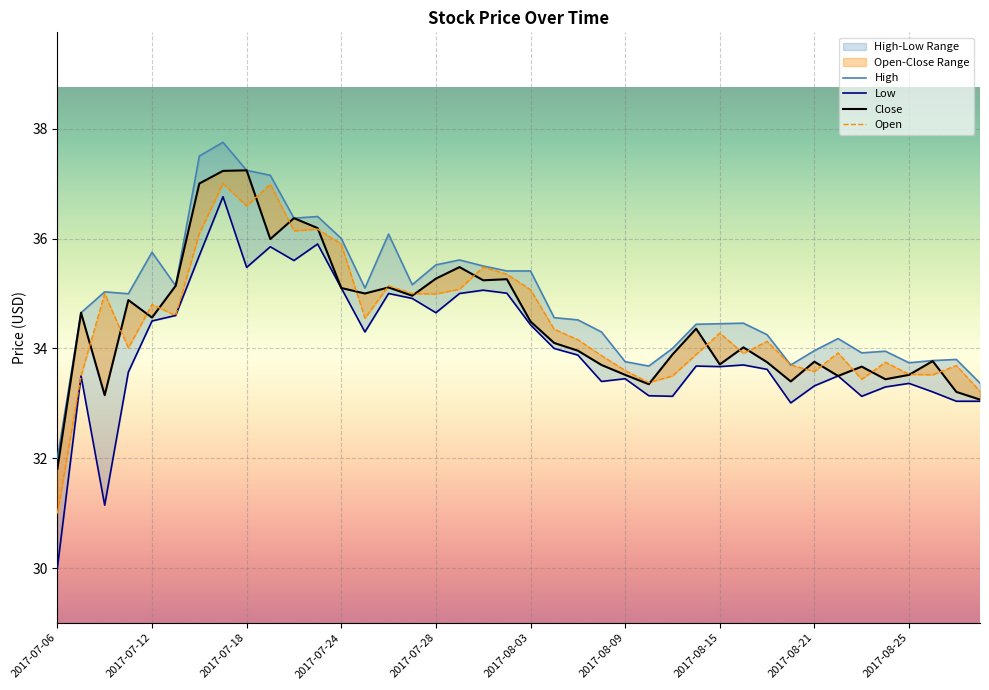

Is it true that Open equals 33.5 at 37?

True